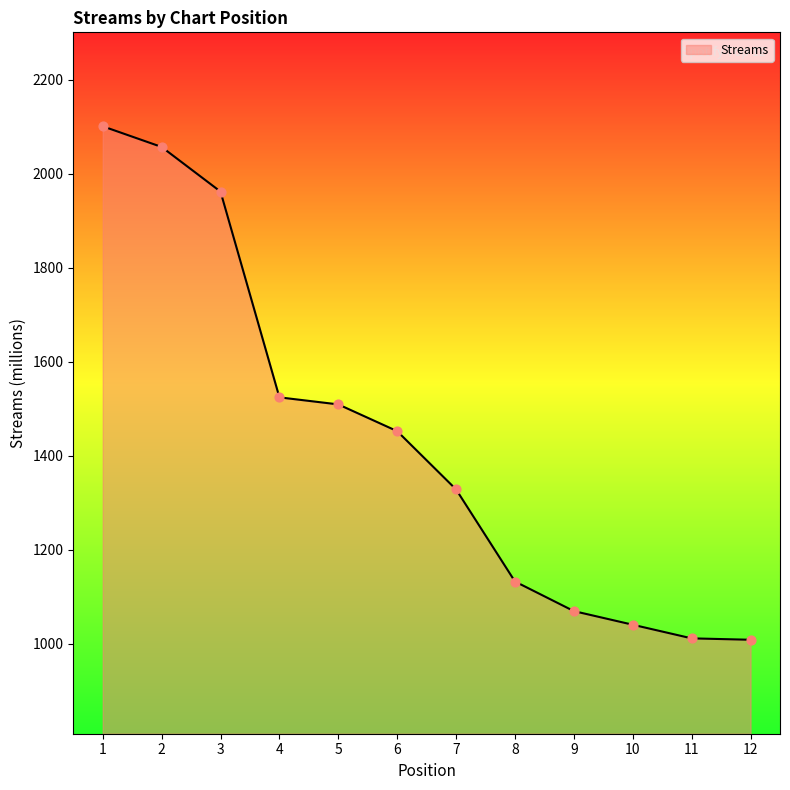

Between 8 and 10, which is larger?

8